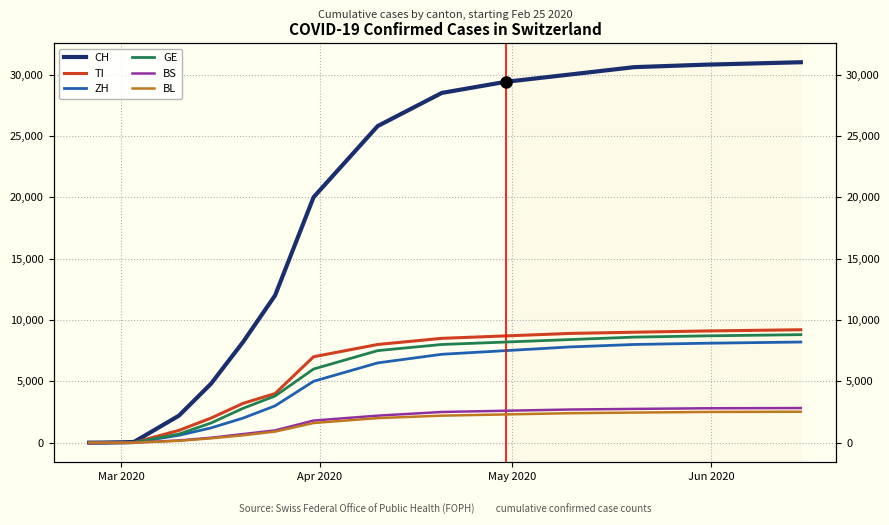

True or false: CH and GE cross at least once.

False